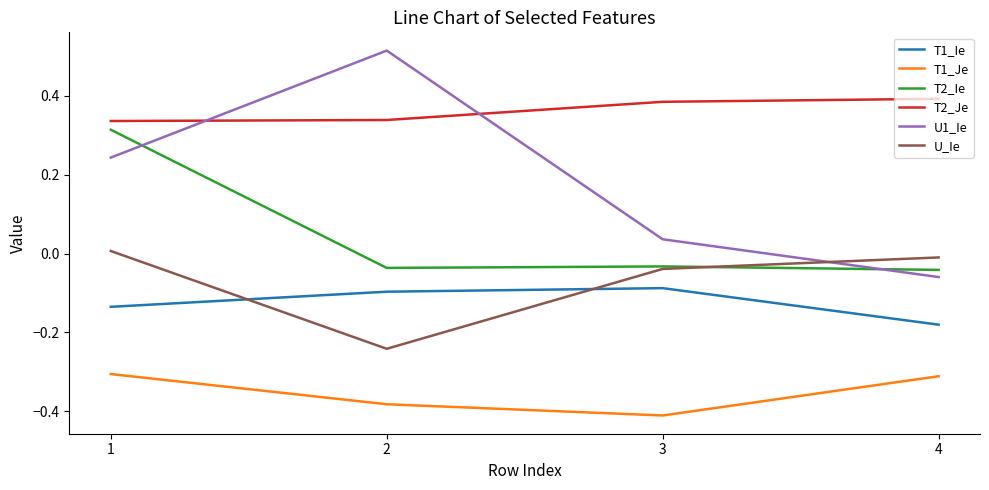

What is the difference between the T1_Ie values at 3 and 4?

0.1